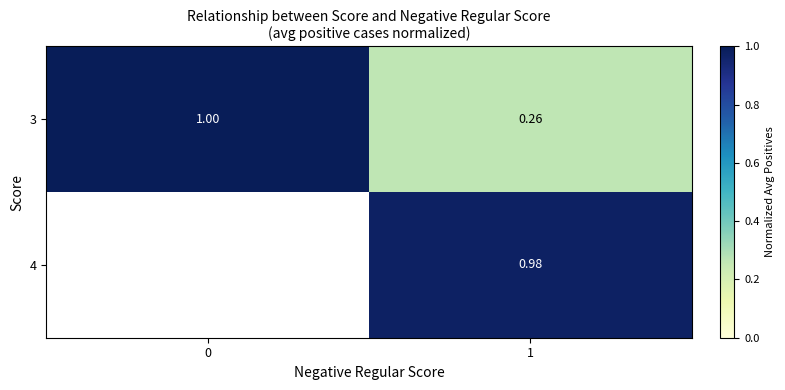

Is the value of 3 at 0 greater than the value of 4 at 1?

Yes